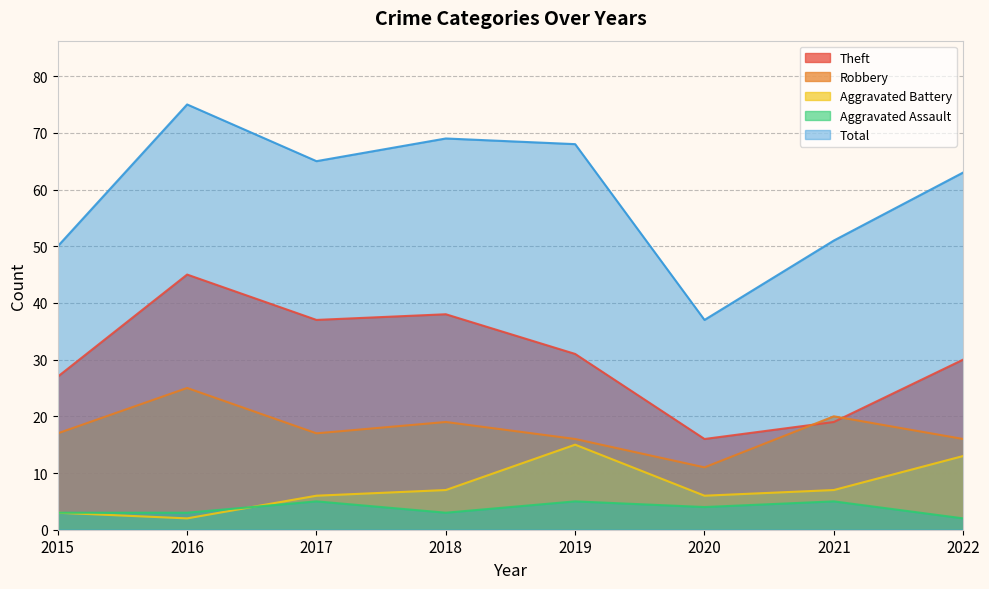

In Theft, how many points are lower than both neighbors (excluding endpoints)?

2